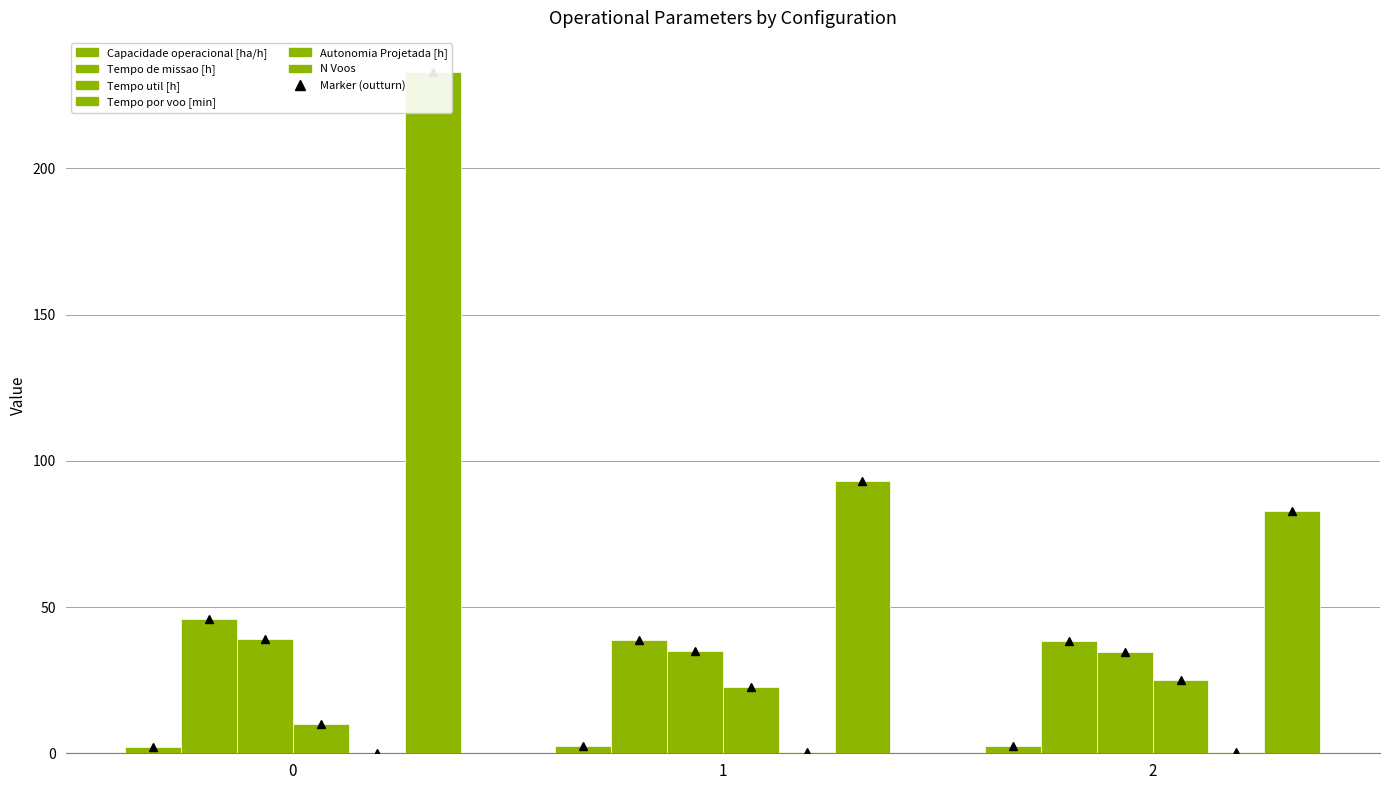

Between 0 and 1, which series saw the biggest shift?

N Voos